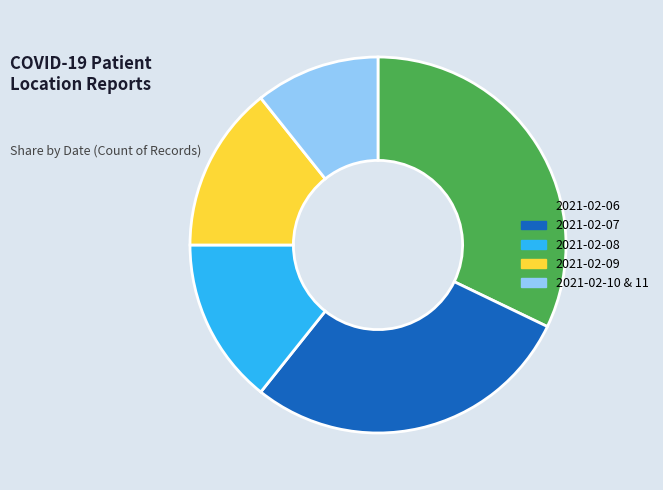

Approximately how many times larger is the value at 2021-02-08 compared to 2021-02-09?

1.0